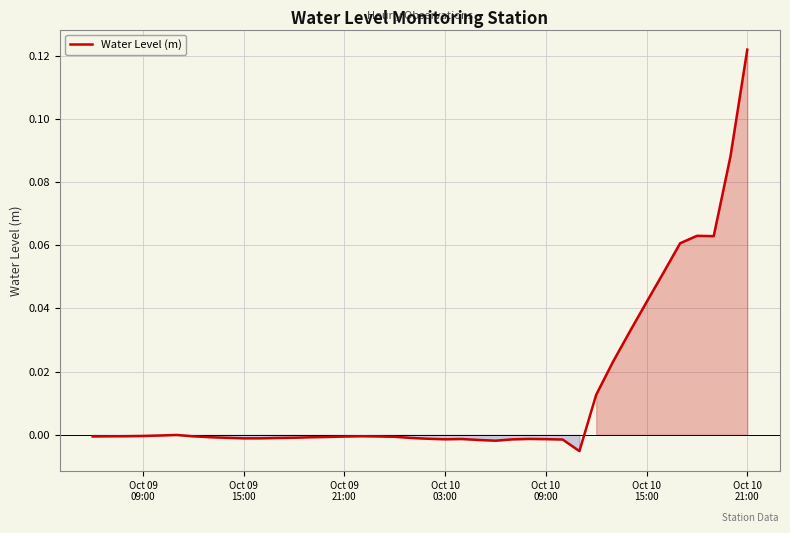

What is the maximum value shown in the chart?

0.1